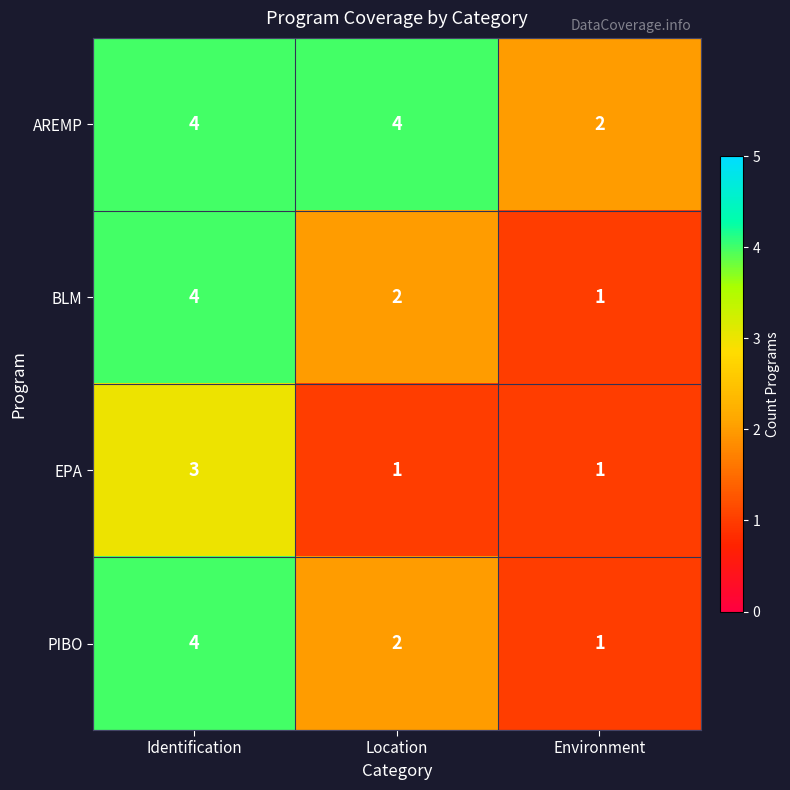

What is the smallest value displayed?

1